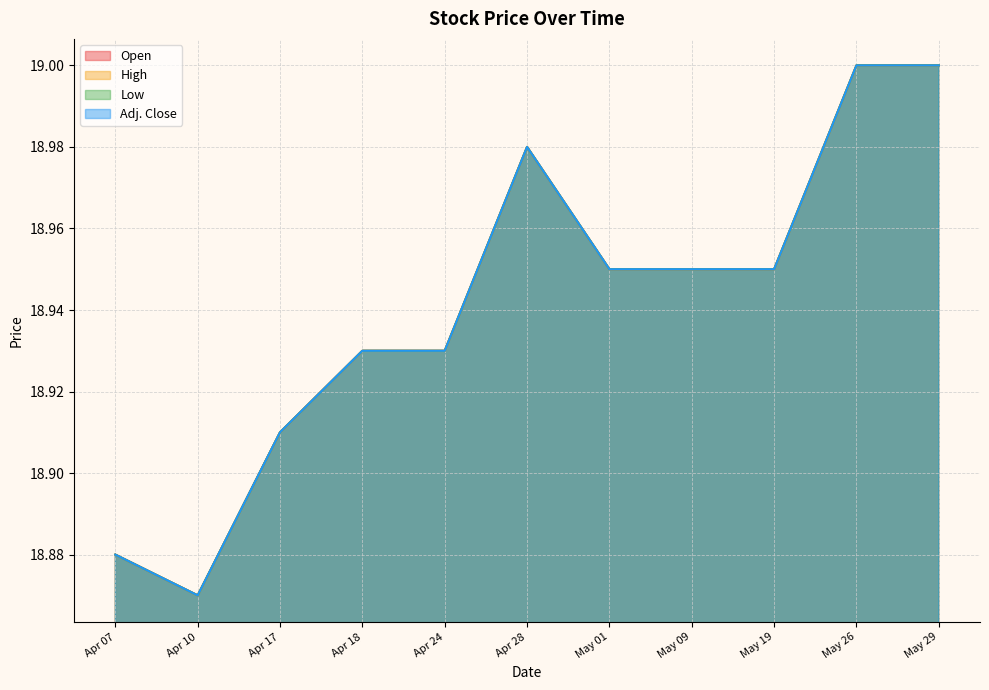

The Open series shows 18.9 at May 19. True or false?

True